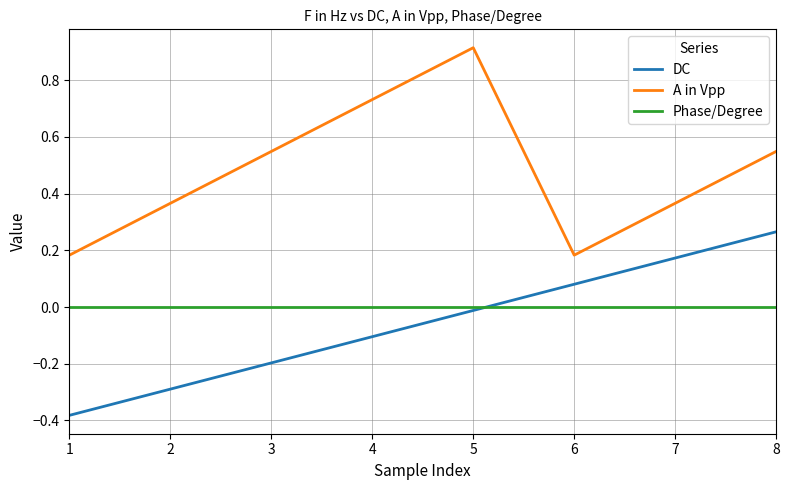

At which category does the chart reach its peak across all series?

5